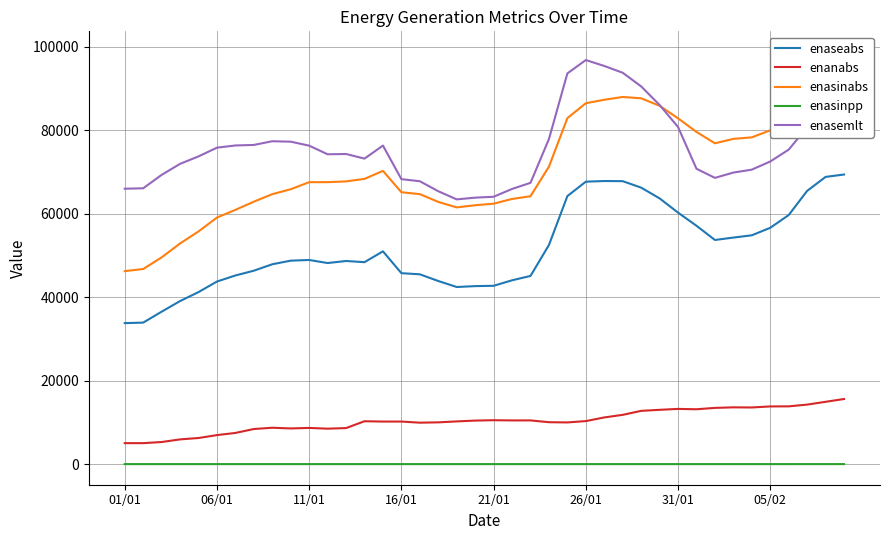

True or false: enanabs and enasinpp cross at least once.

False